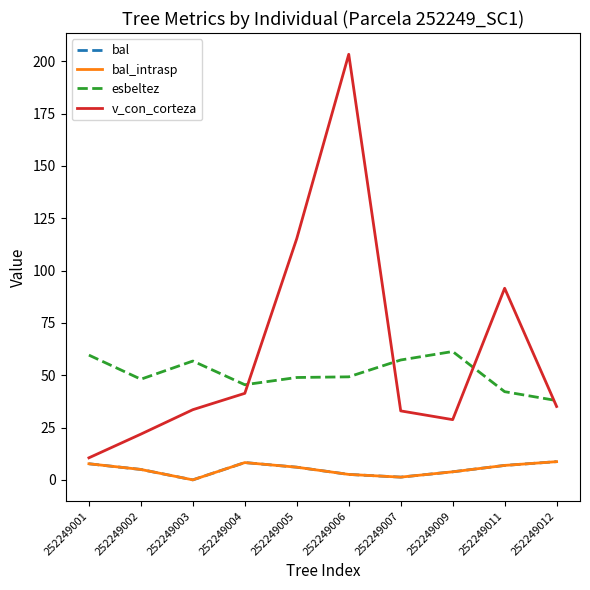

List the series in order of their peak value, lowest first.

bal, bal_intrasp, esbeltez, v_con_corteza